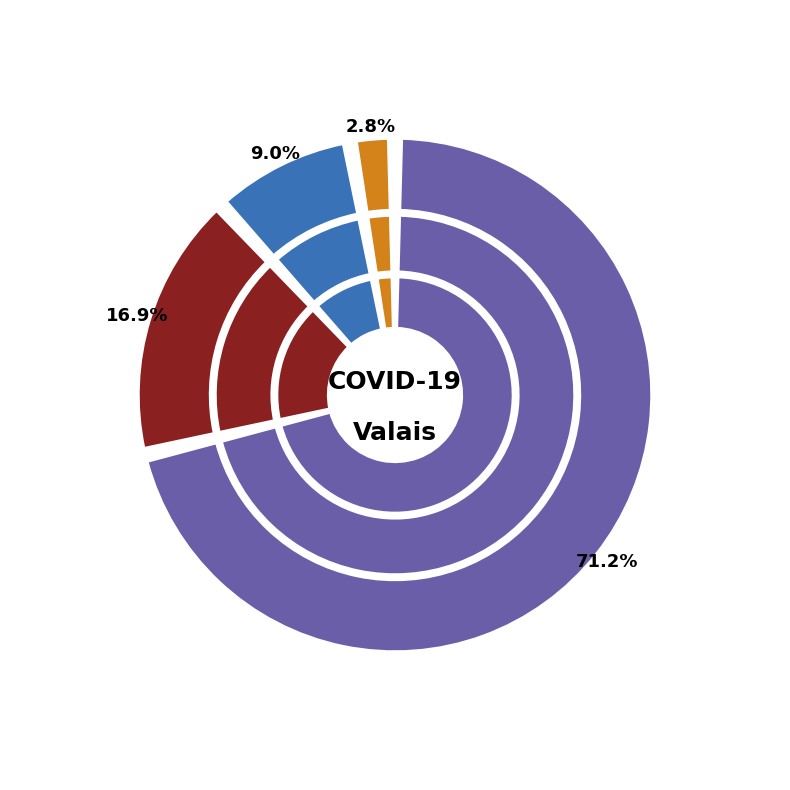

Combined, what portion of the pie is 2020-03-07 and 2020-03-01?

9.9%